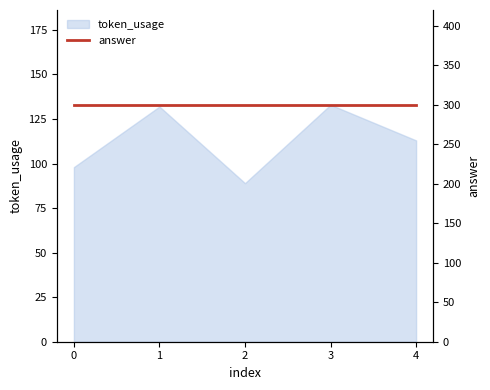

Is it true that the value at 2 is 147?

False